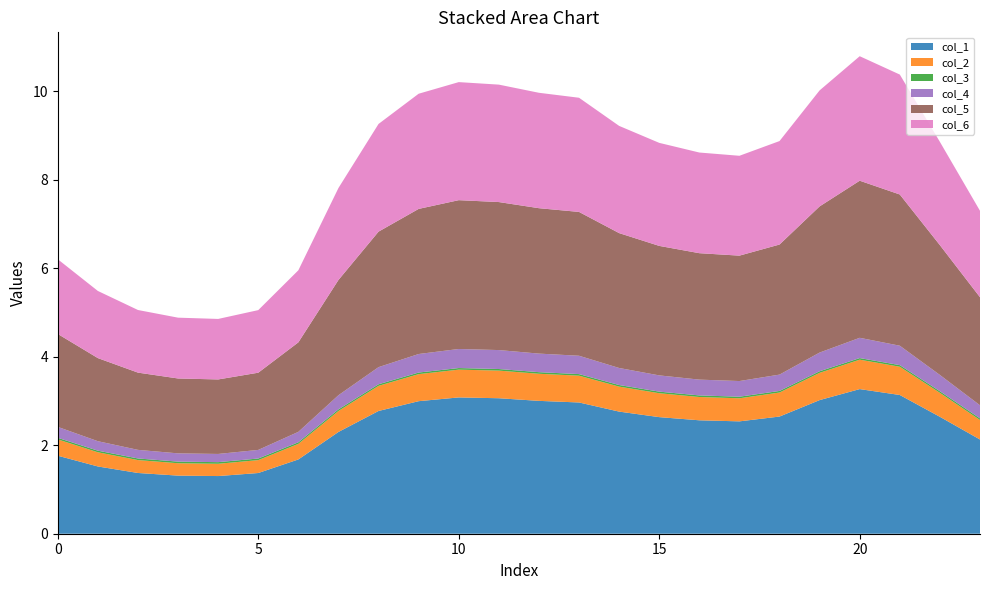

Reading left to right, what are all the values shown in this chart?

col_1: 0=1.8	1=1.5	2=1.4	3=1.3	4=1.3	5=1.4	6=1.7	7=2.3	8=2.8	9=3.0	10=3.1	11=3.1	12=3.0	13=3.0	14=2.8	15=2.6	16=2.6	17=2.5	18=2.6	19=3.0	20=3.3	21=3.1	22=2.6	23=2.1
col_2: 0=0.4	1=0.3	2=0.3	3=0.3	4=0.3	5=0.3	6=0.4	7=0.5	8=0.6	9=0.6	10=0.6	11=0.6	12=0.6	13=0.6	14=0.6	15=0.5	16=0.5	17=0.5	18=0.5	19=0.6	20=0.7	21=0.6	22=0.5	23=0.4
col_3: 0=0.0	1=0.0	2=0.0	3=0.0	4=0.0	5=0.0	6=0.0	7=0.0	8=0.0	9=0.0	10=0.0	11=0.0	12=0.0	13=0.0	14=0.0	15=0.0	16=0.0	17=0.0	18=0.0	19=0.0	20=0.0	21=0.0	22=0.0	23=0.0
col_4: 0=0.2	1=0.2	2=0.2	3=0.2	4=0.2	5=0.2	6=0.2	7=0.3	8=0.4	9=0.4	10=0.4	11=0.4	12=0.4	13=0.4	14=0.4	15=0.4	16=0.4	17=0.4	18=0.4	19=0.4	20=0.5	21=0.4	22=0.4	23=0.3
col_5: 0=2.1	1=1.9	2=1.7	3=1.7	4=1.7	5=1.7	6=2.0	7=2.6	8=3.1	9=3.3	10=3.4	11=3.3	12=3.3	13=3.3	14=3.0	15=2.9	16=2.9	17=2.8	18=2.9	19=3.3	20=3.6	21=3.4	22=2.9	23=2.4
col_6: 0=1.7	1=1.5	2=1.4	3=1.4	4=1.4	5=1.4	6=1.6	7=2.1	8=2.4	9=2.6	10=2.7	11=2.7	12=2.6	13=2.6	14=2.4	15=2.3	16=2.3	17=2.3	18=2.3	19=2.6	20=2.8	21=2.7	22=2.3	23=2.0